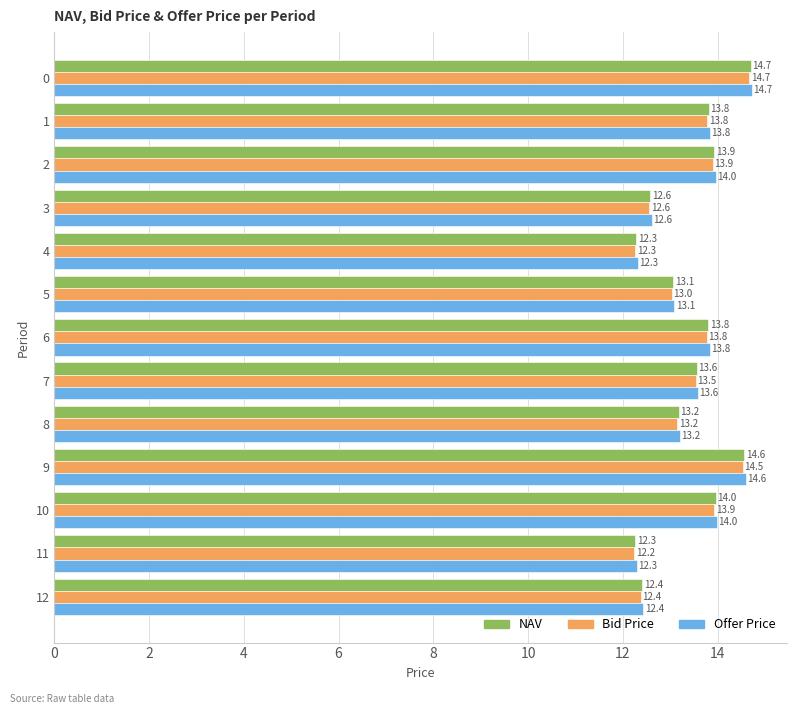

What is the sum of the Offer Price values at 1 and 7?

27.4